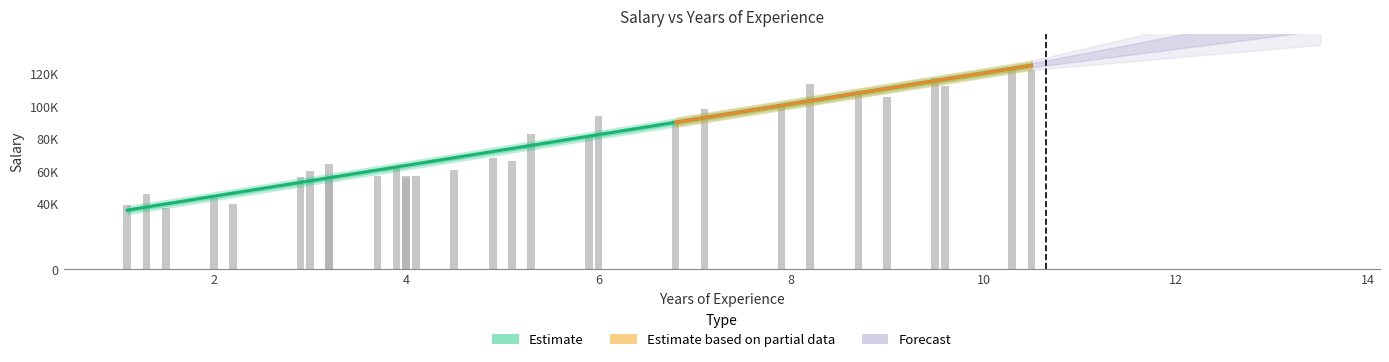

At which category is the sum across all series the highest?

10.5